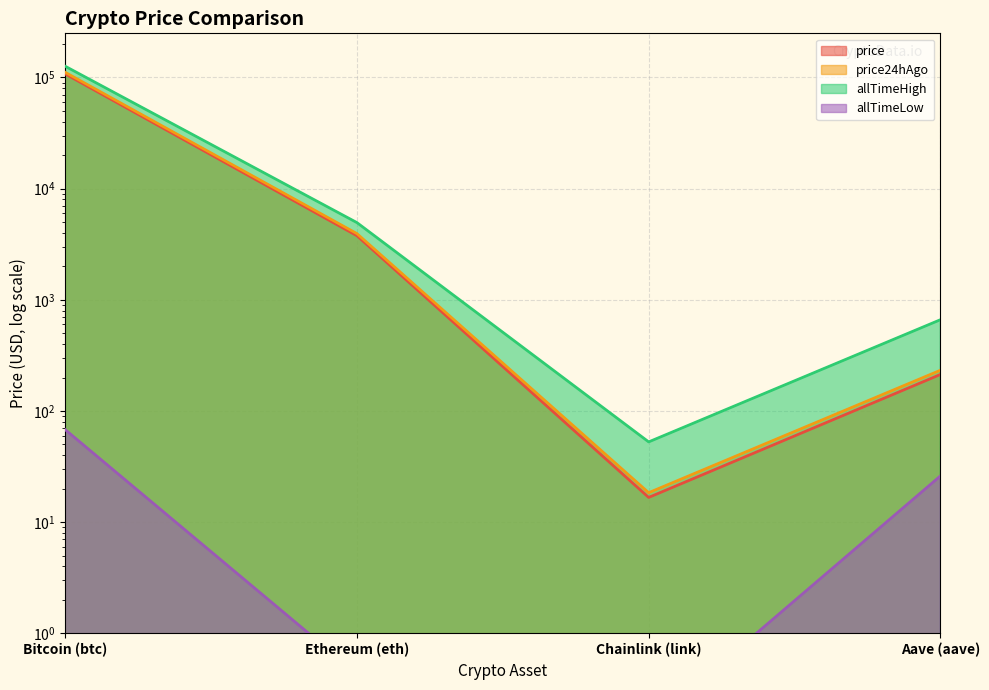

Which series has the widest spread of values?

allTimeHigh